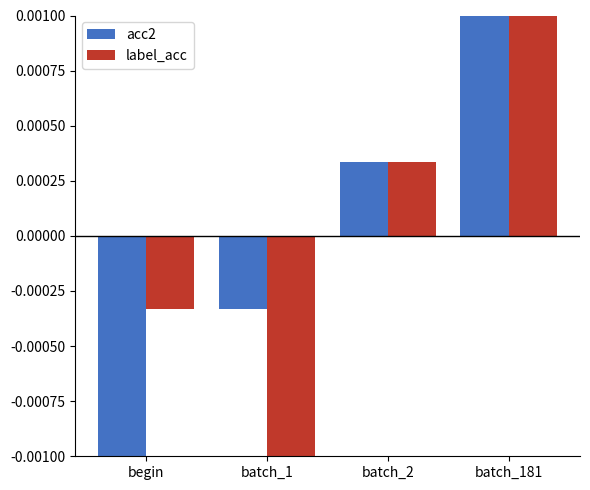

Which category has the highest value in the acc2 series?

batch_181